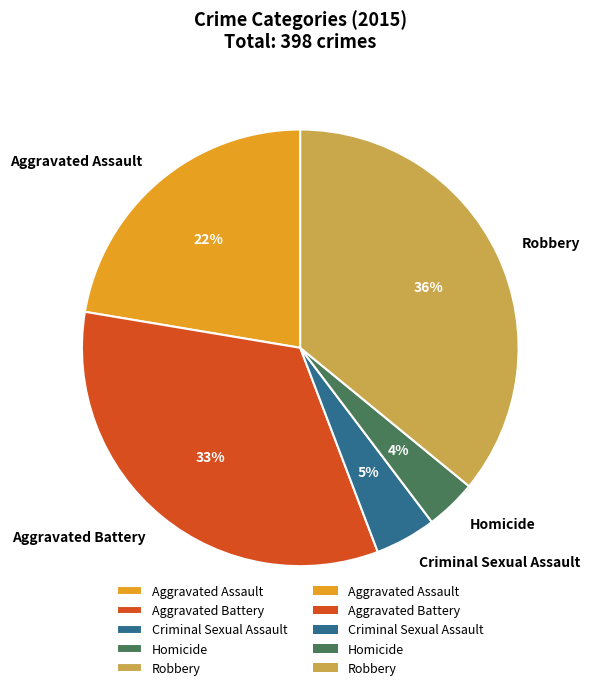

How many slices are in this pie chart?

5